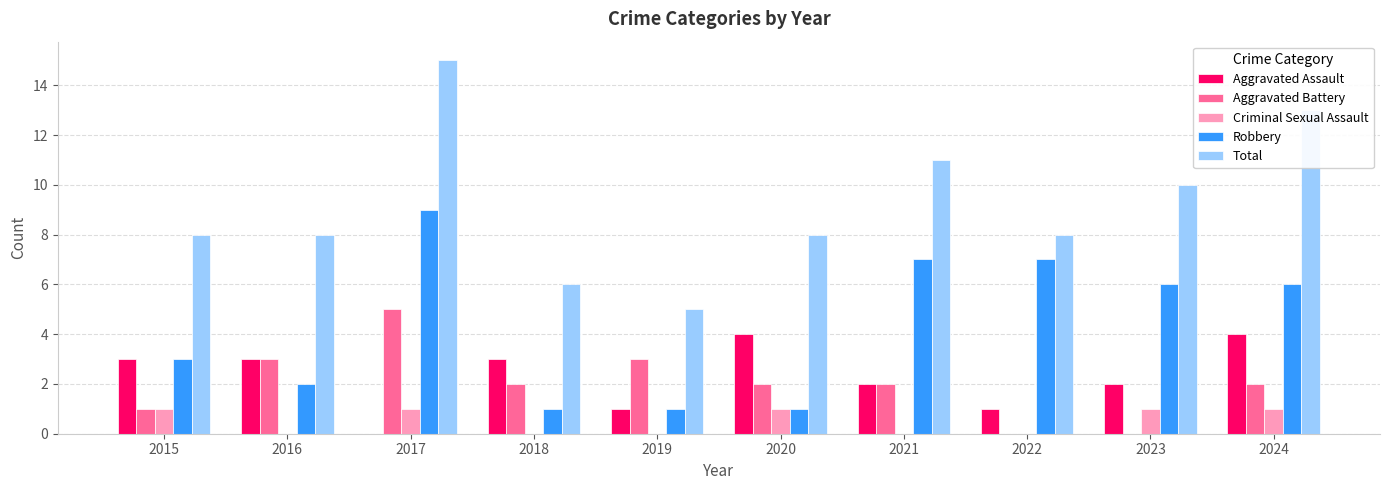

Does the chart contain stacked bars?

No